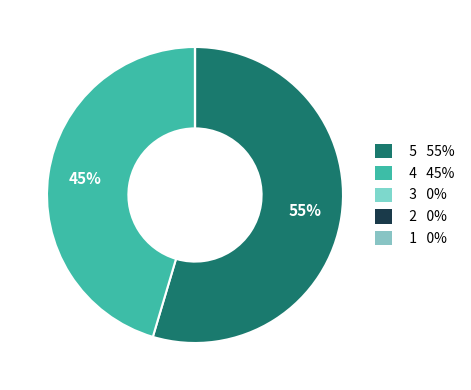

Is it true that 5 is 45% of the pie?

False